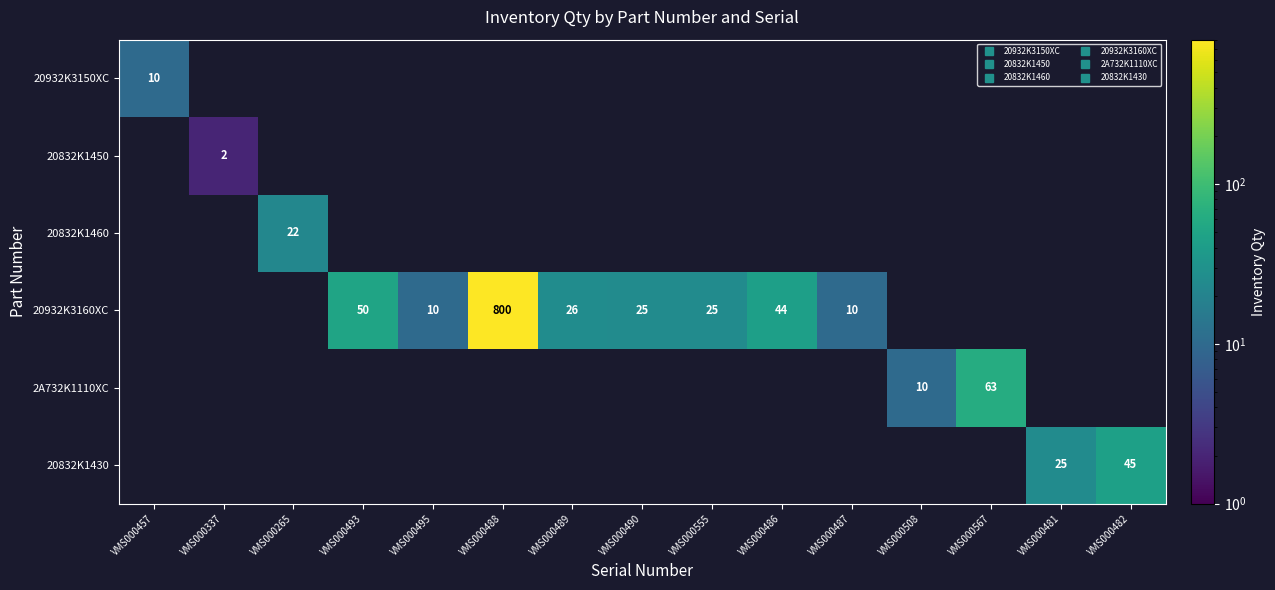

List the series in order of their overall mean, highest first.

20932K3150XC, 20832K1450, 20832K1460, 20932K3160XC, 2A732K1110XC, 20832K1430